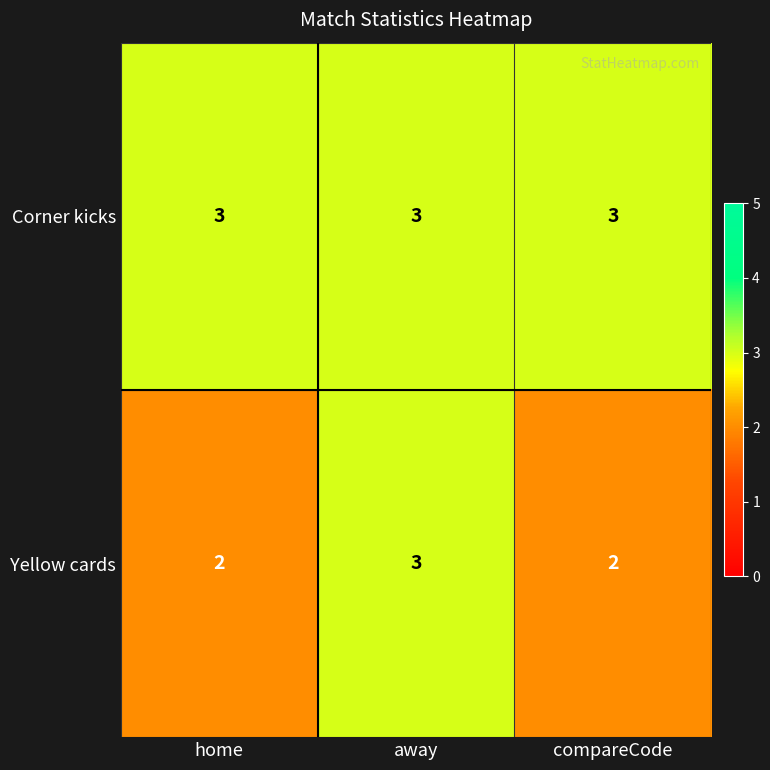

Reading left to right, what are all the values shown in this chart?

Corner kicks: home=3	away=3	compareCode=3
Yellow cards: home=2	away=3	compareCode=2